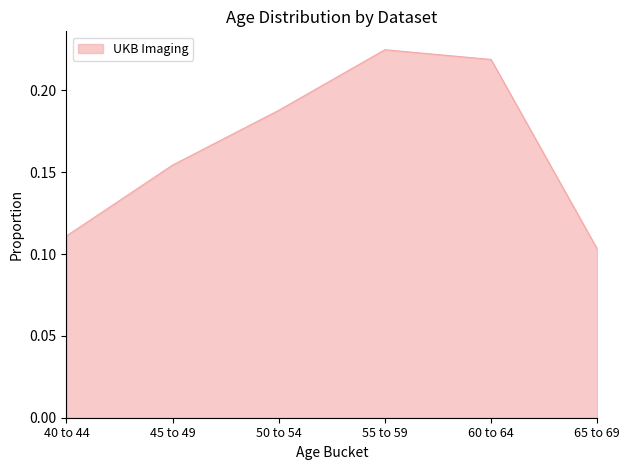

The chart shows a value of 0.2 at 40 to 44. True or false?

False